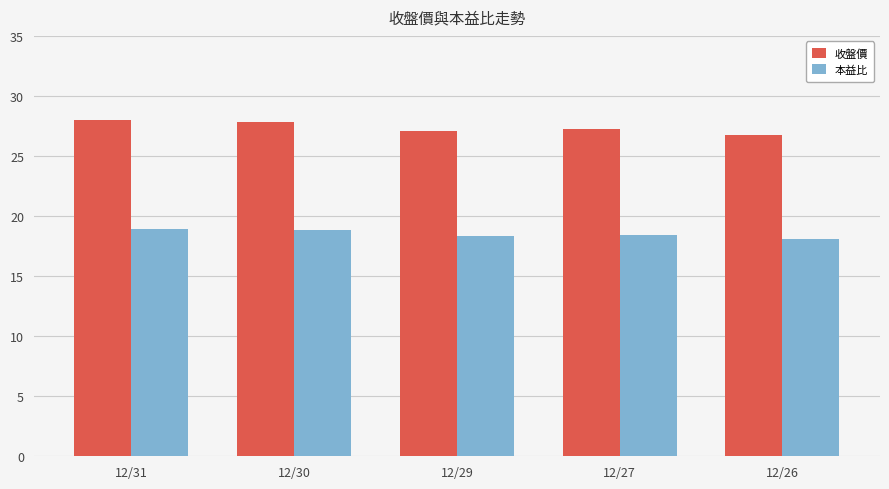

What is the smallest value displayed?

18.1